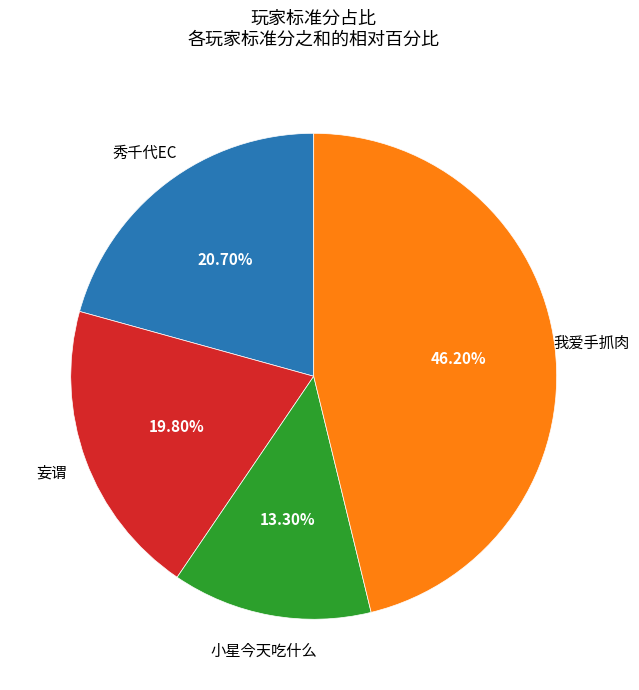

Is there a majority slice in this chart?

No